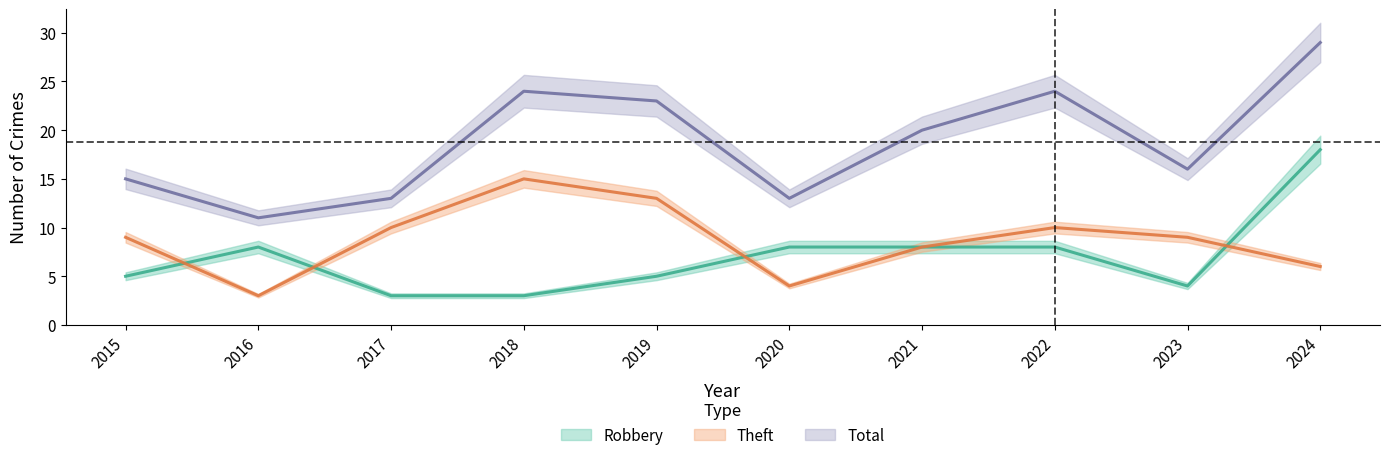

List the series in order of their peak value, lowest first.

Theft, Robbery, Total